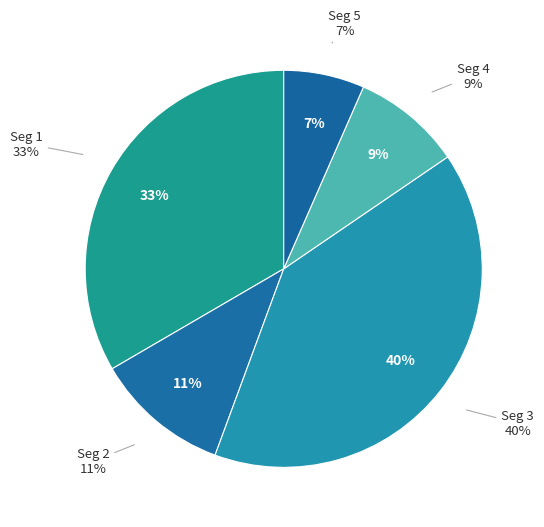

True or false: signal segment 5 accounts for 17% of the total.

False